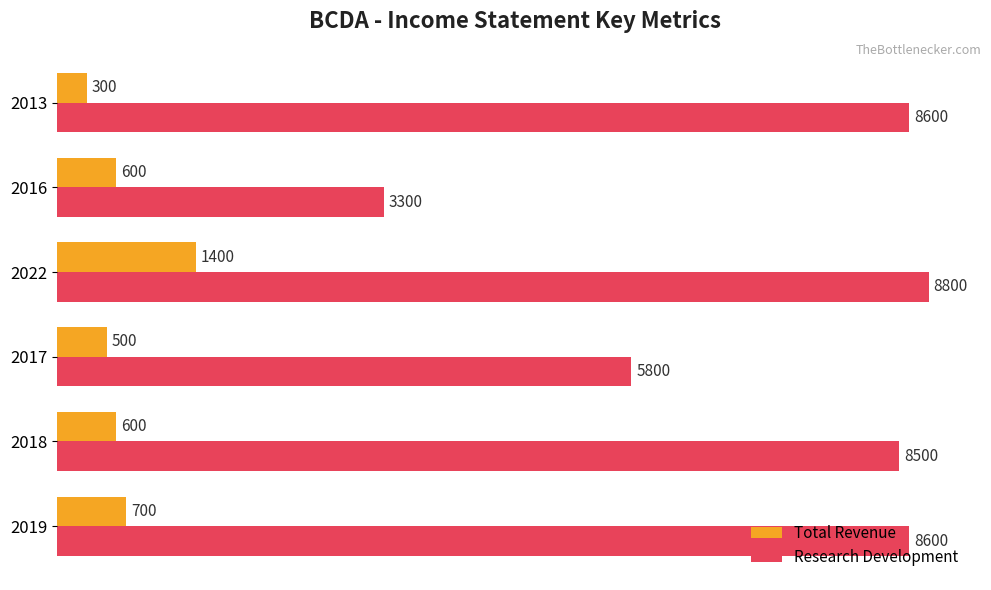

Which series has the largest range (max minus min)?

Research Development